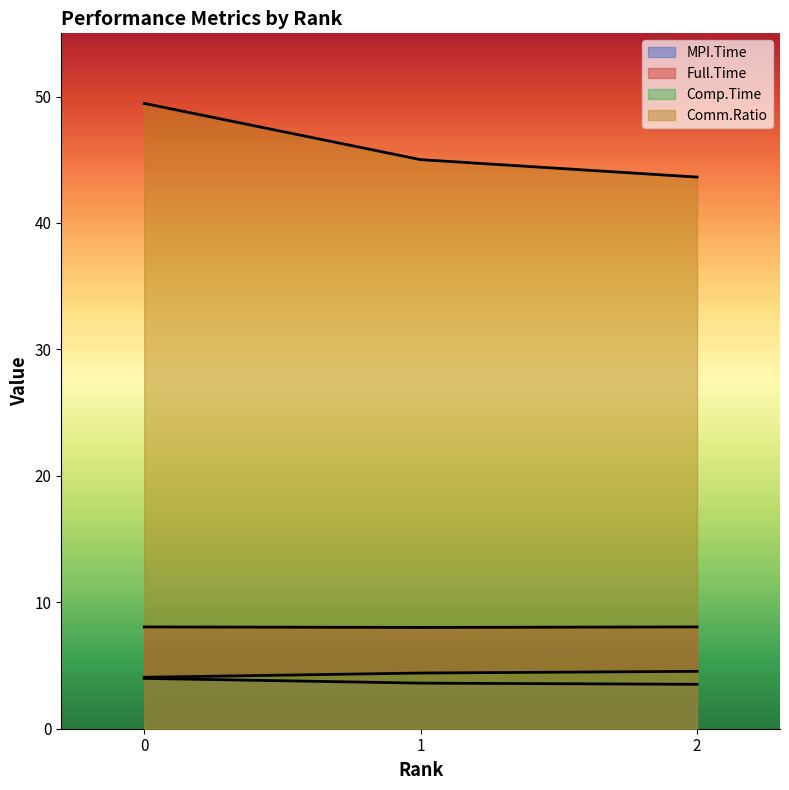

List the series in order of their peak value, lowest first.

MPI.Time, Comp.Time, Full.Time, Comm.Ratio